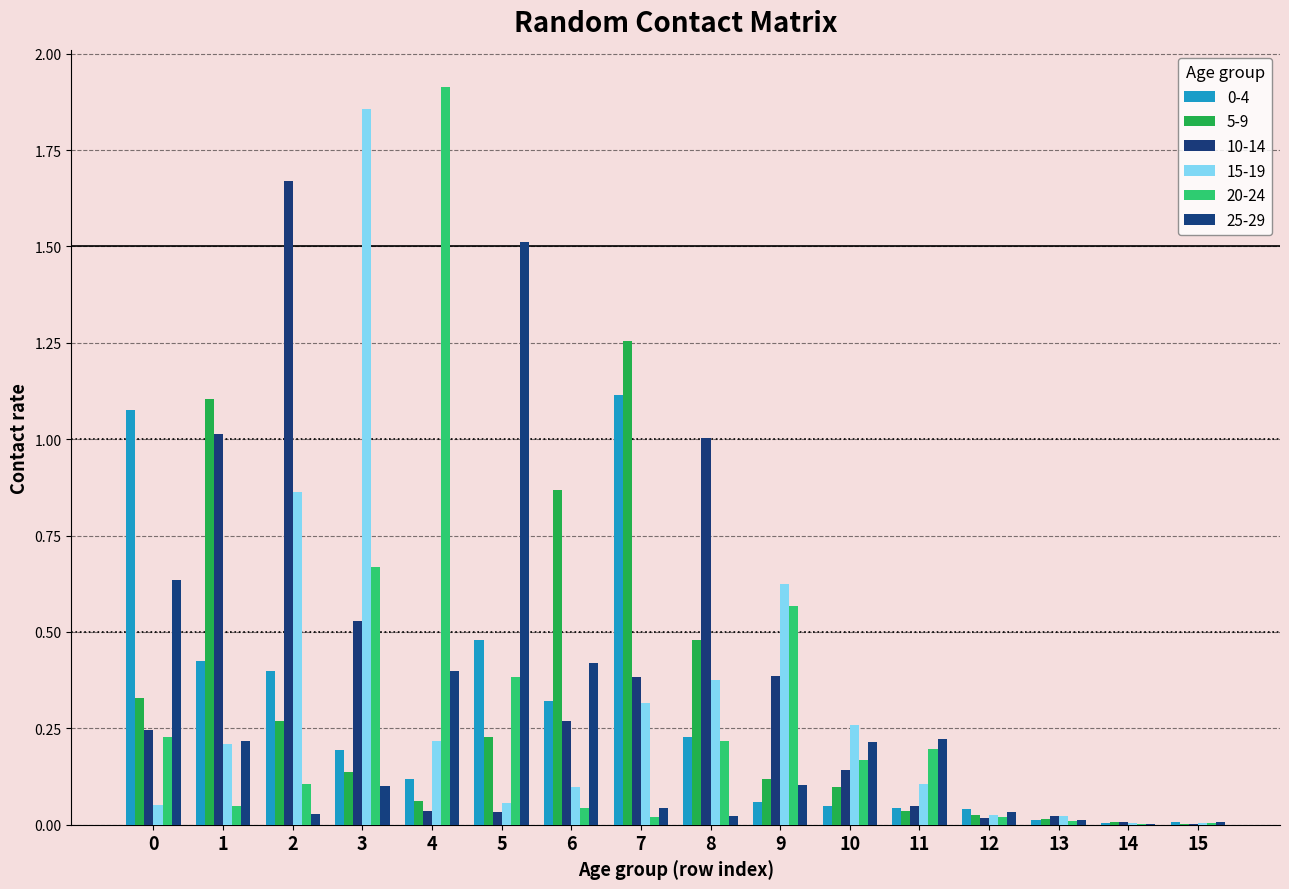

Are the bars grouped side by side (vs. stacked)?

Yes